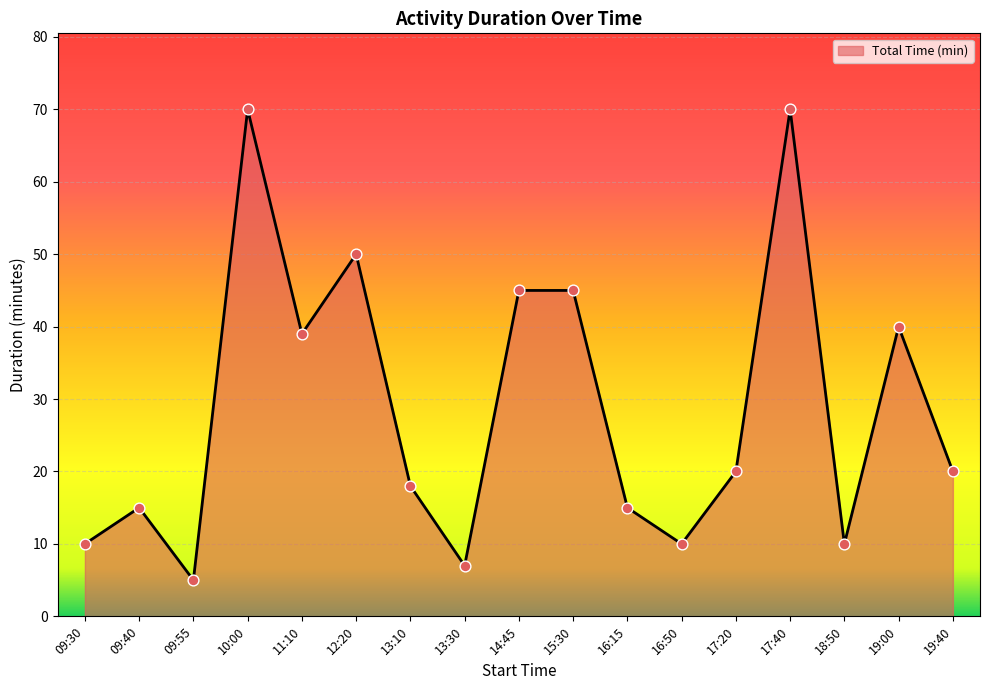

What is the ratio of the value at 13:30 to the value at 14:45?

0.2